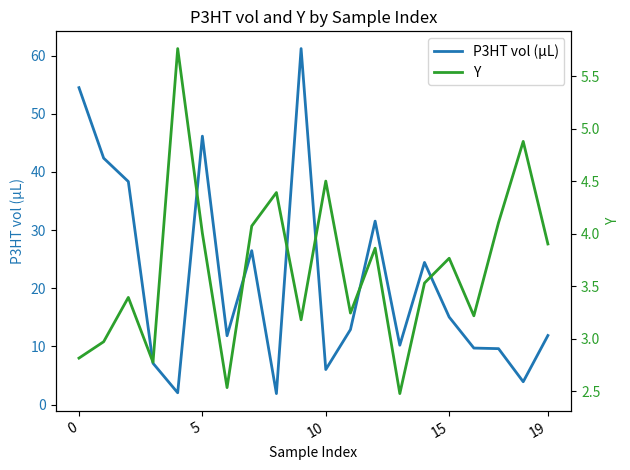

How many data points in P3HT vol (µL) are above 12?

10